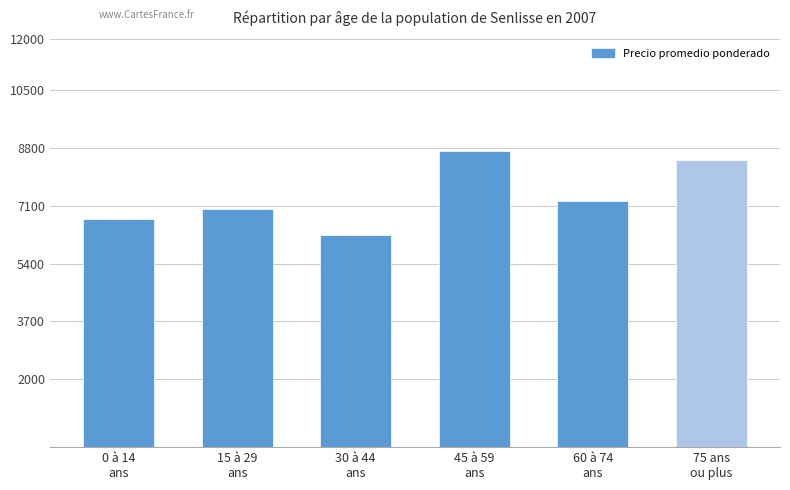

What is the label of the 2nd bar from the right?

60 à 74
ans